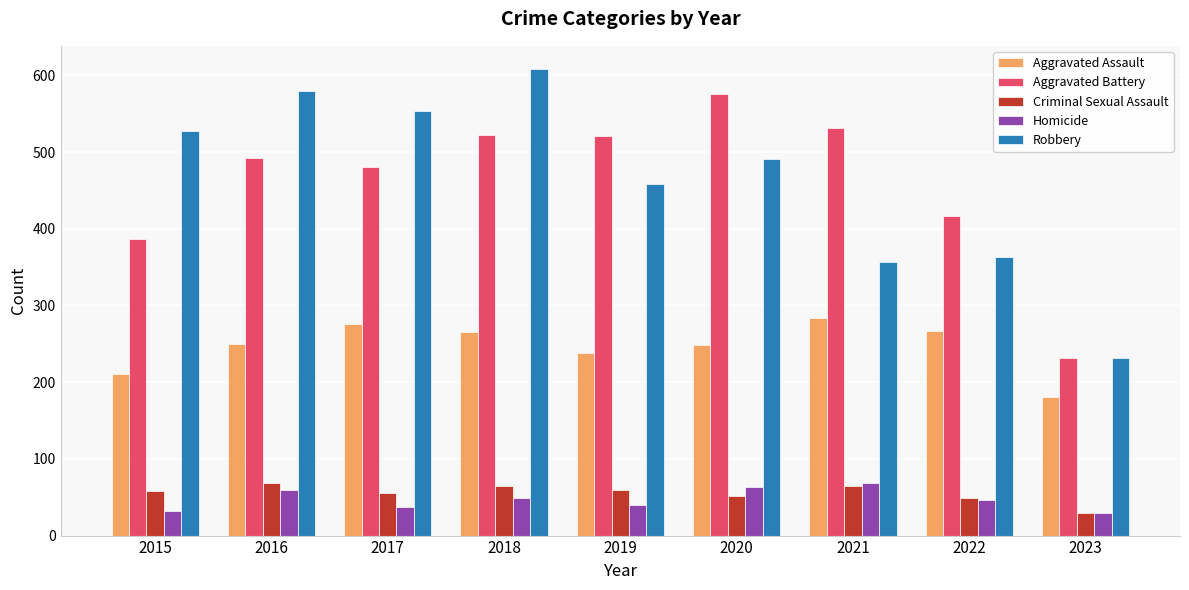

What is the spread (max minus min) of values at 2016?

520